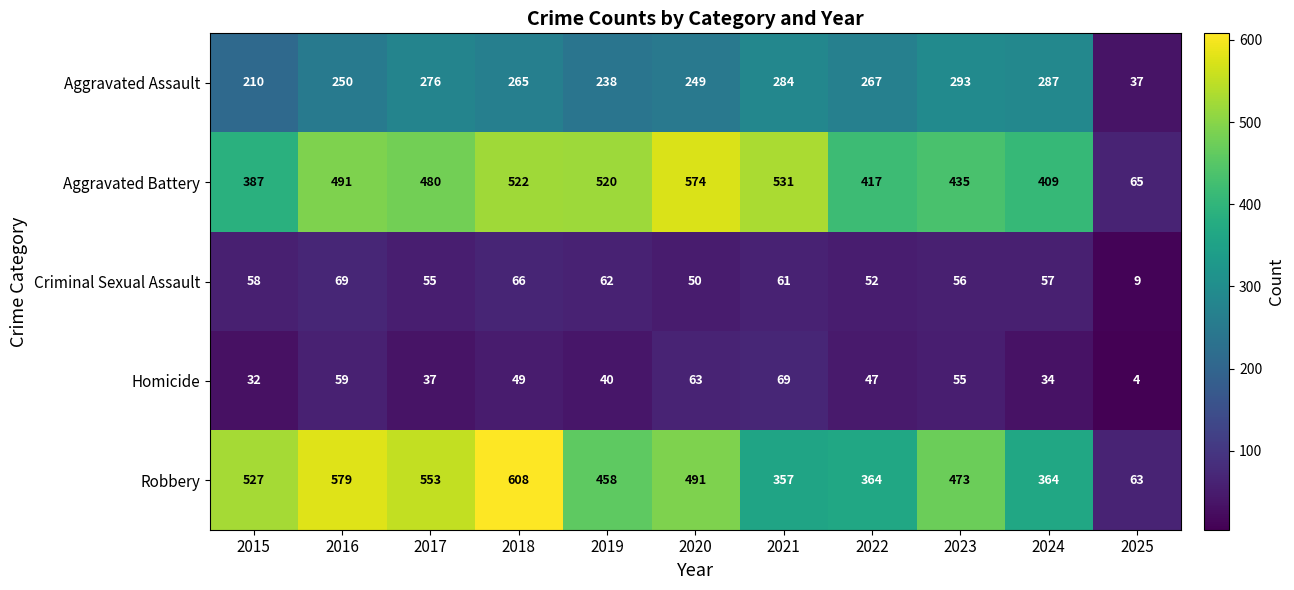

Is the value of Aggravated Assault at 2017 greater than the value of Homicide at 2024?

Yes